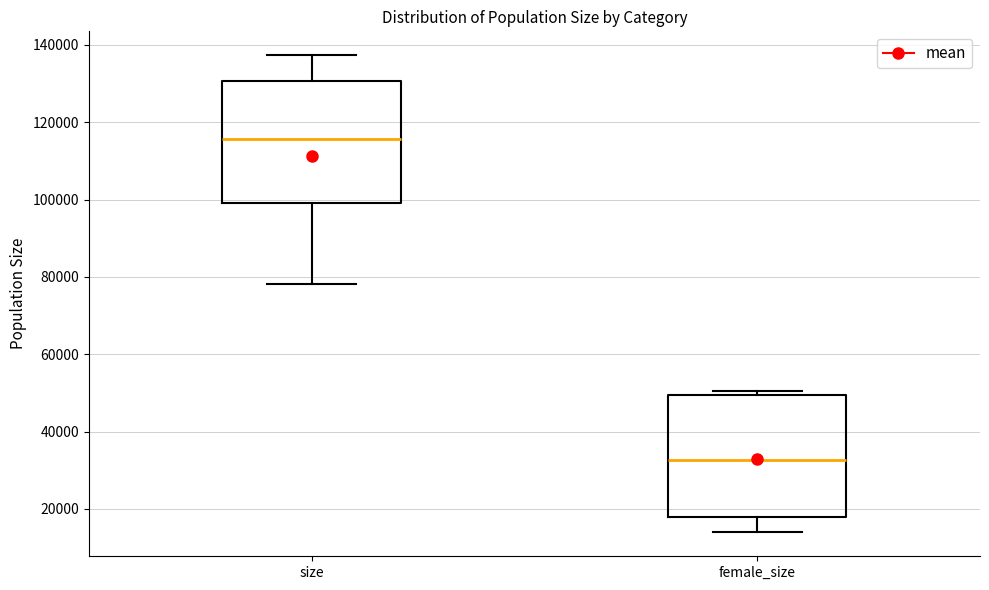

Which box's median line is the highest?

size